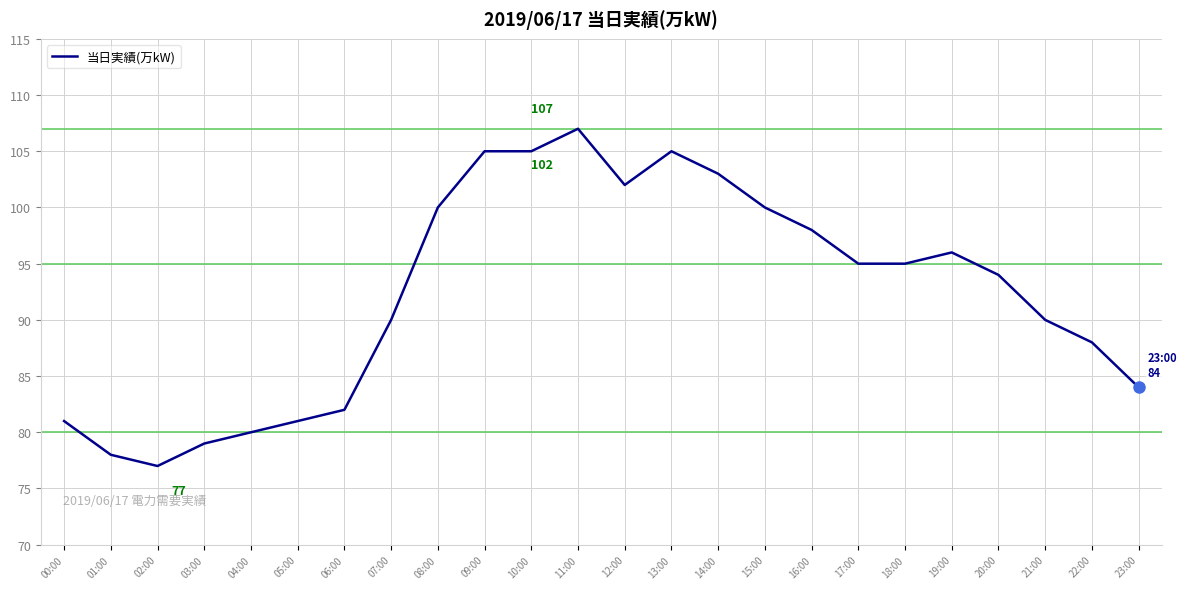

What is the smallest value displayed?

77